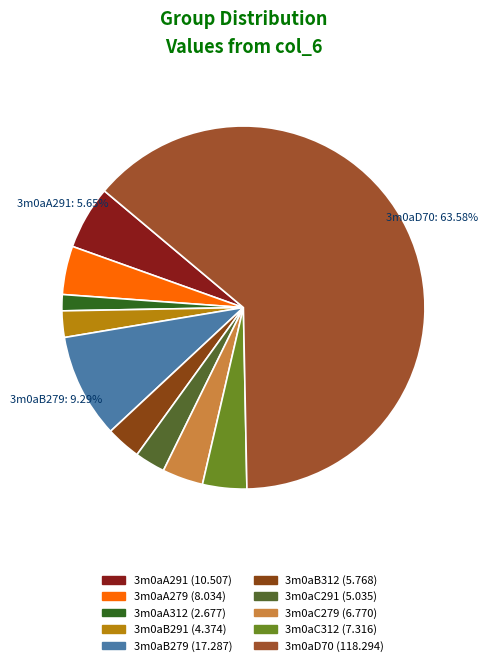

What is the smallest slice in the pie chart?

3m0aA312